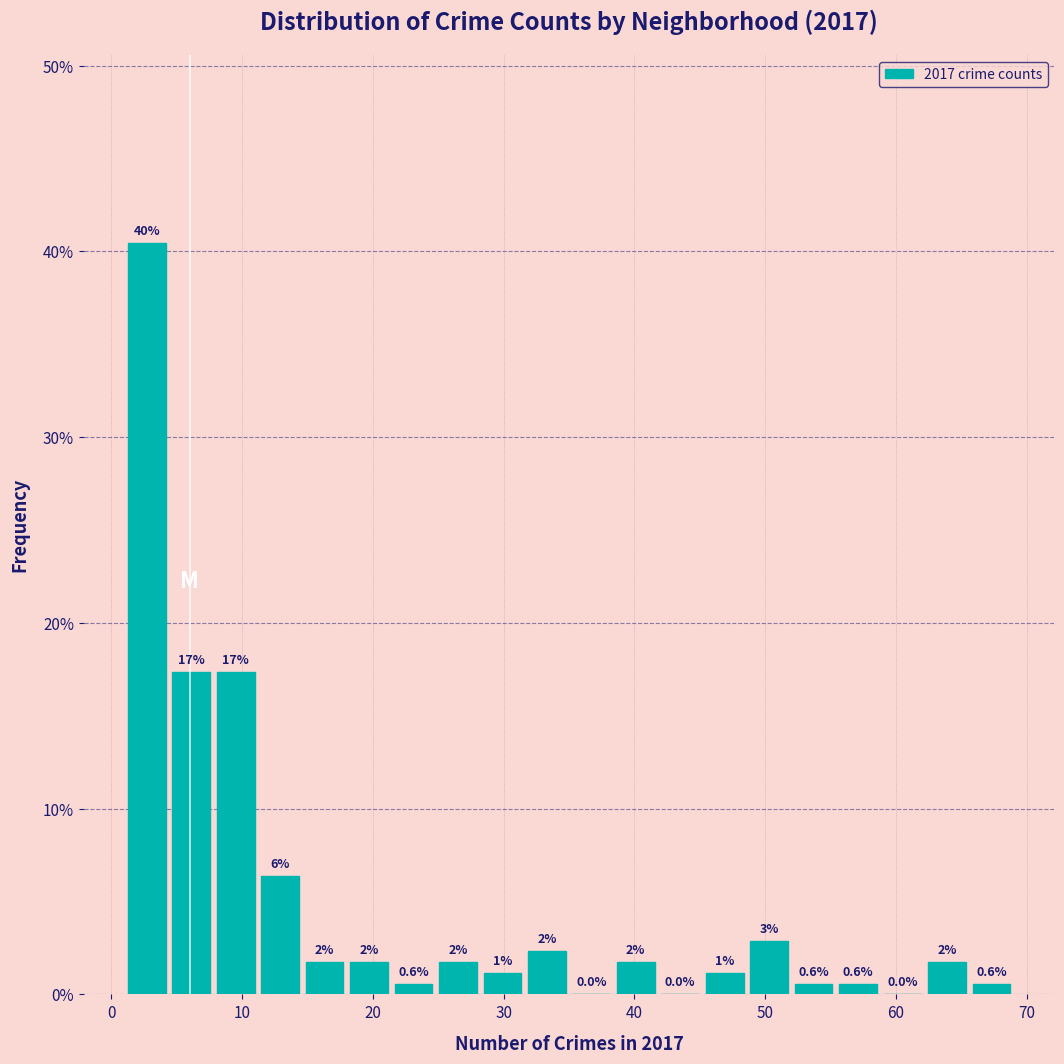

Read against the x-axis, roughly where is the centre of the tallest bar?

3